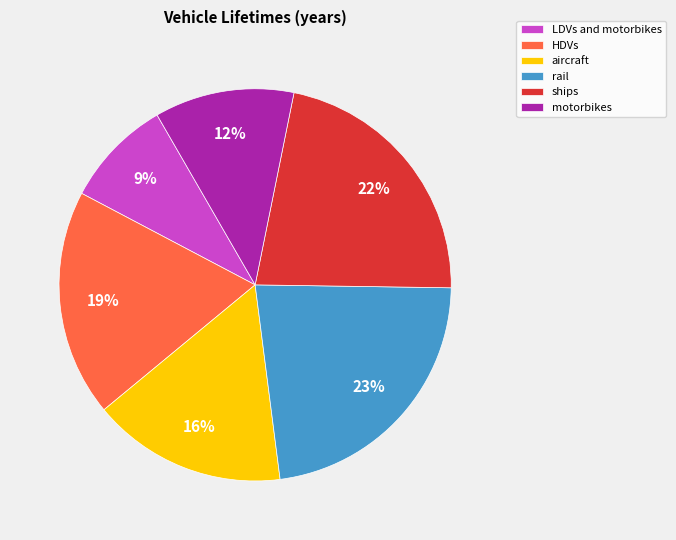

Is there a majority slice in this chart?

No